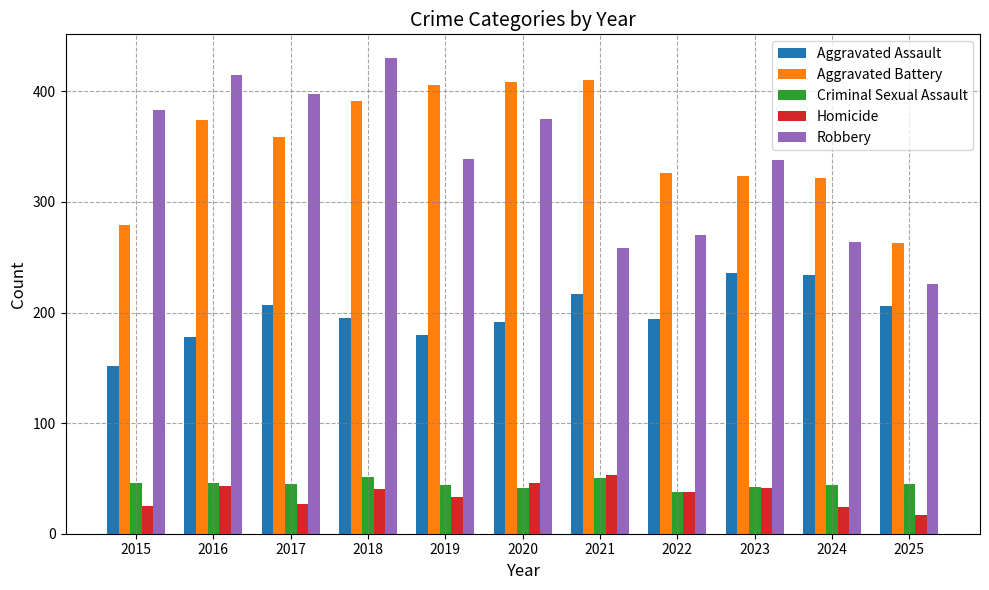

How many data points does each series have?

11